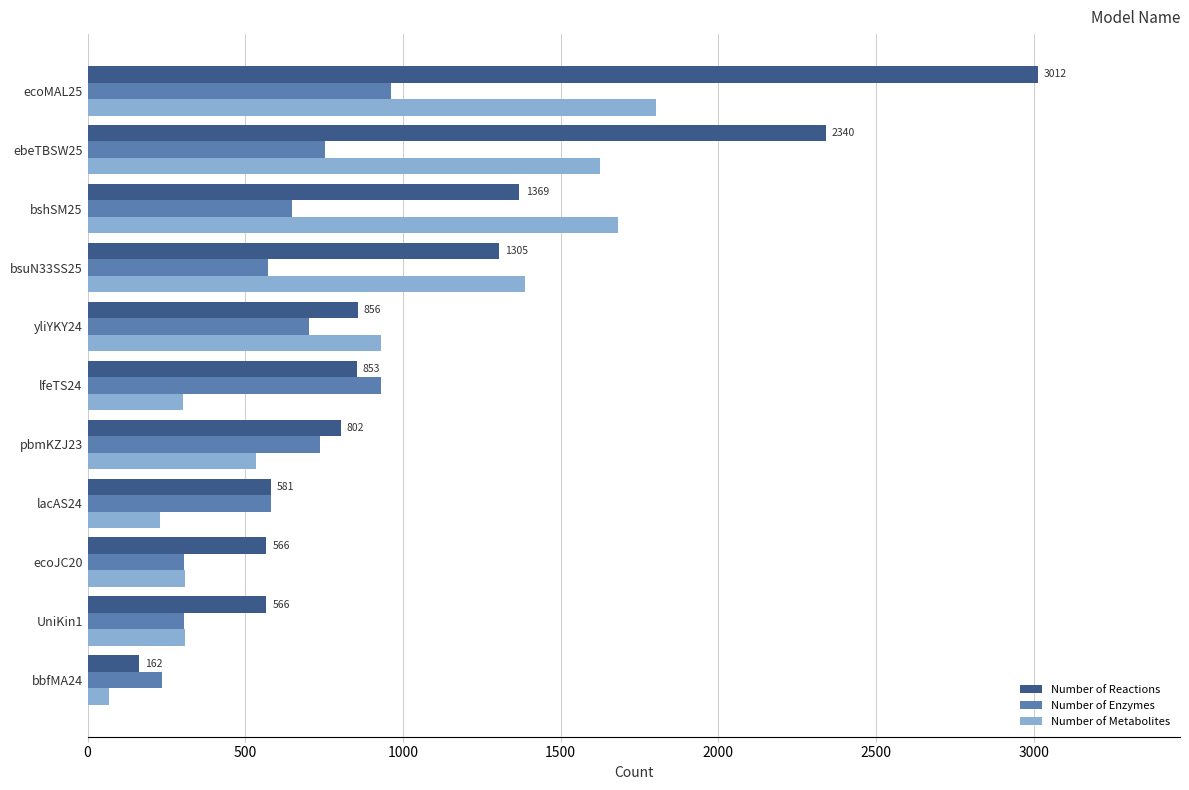

How many values in the Number of Enzymes series are below 649?

5